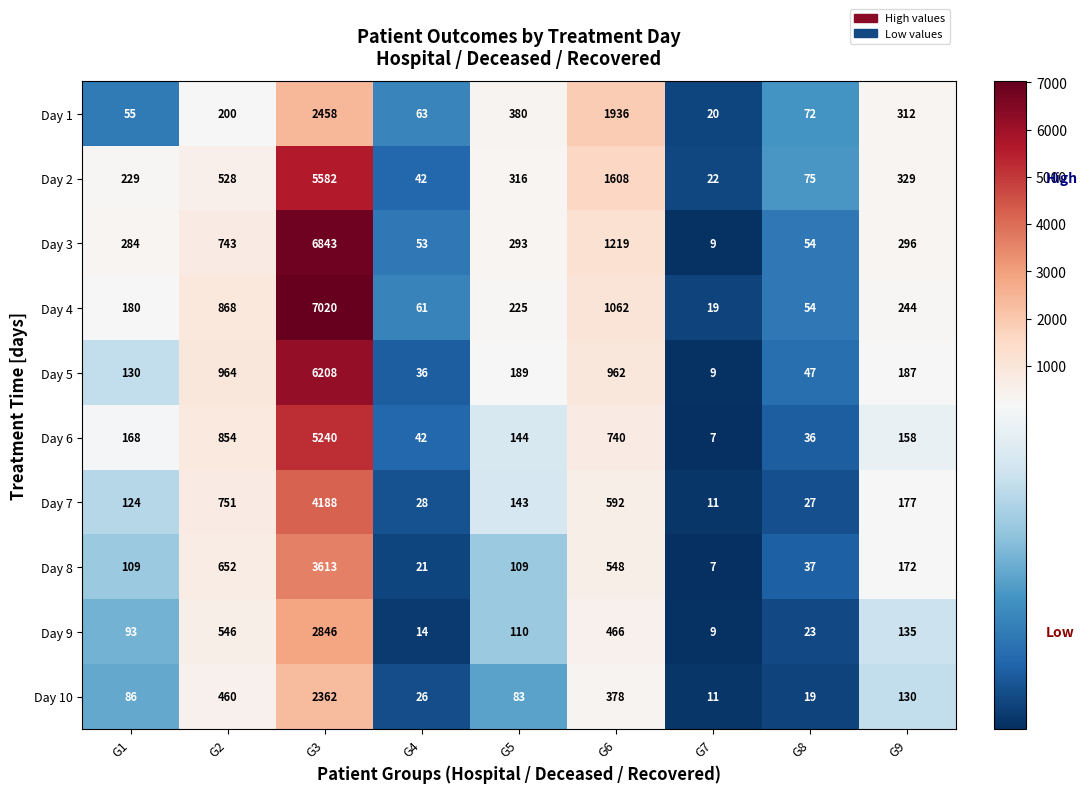

Which series has the widest spread of values?

Day 4